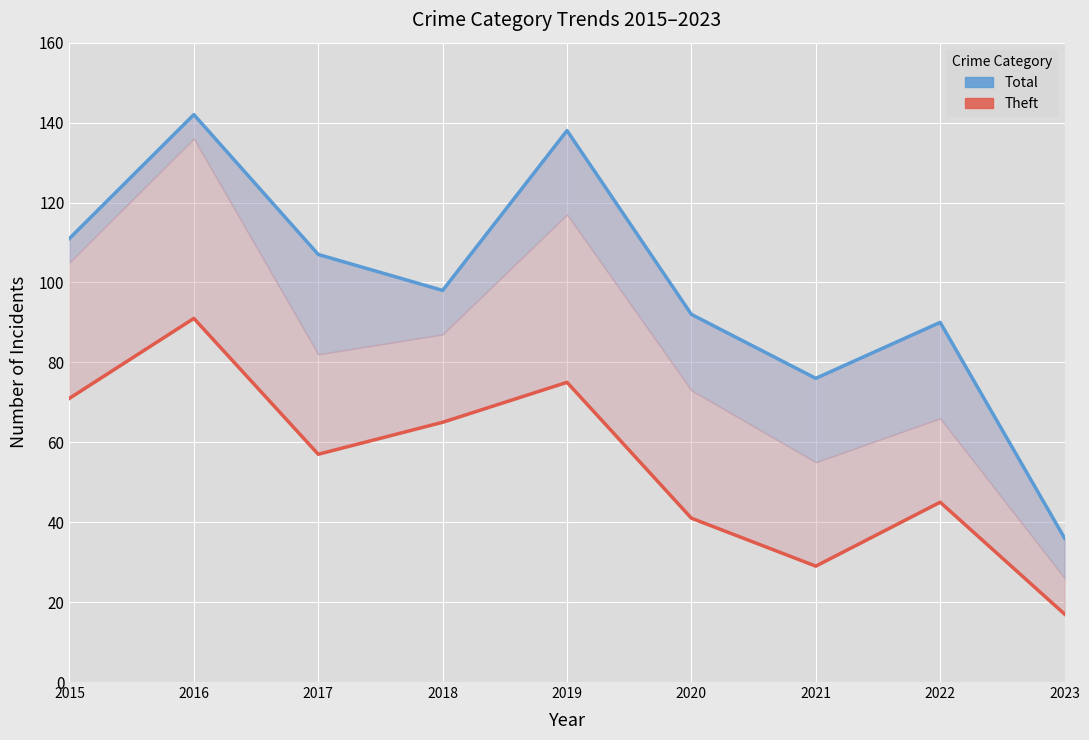

What is the total value across all series at 2020?

133